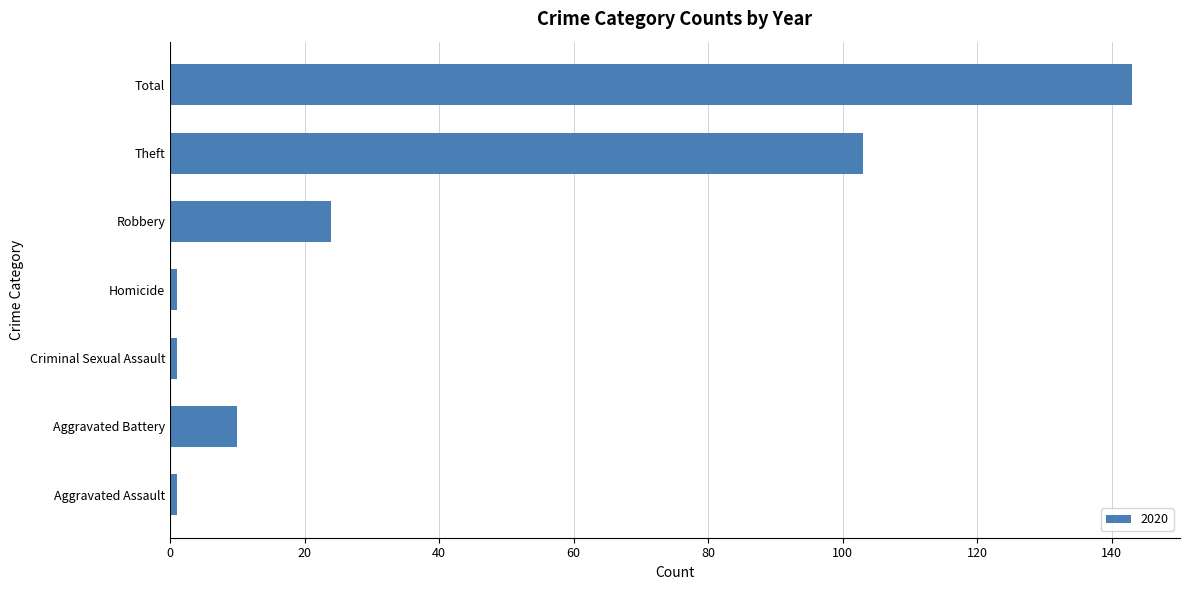

What is the sum of all values?

283